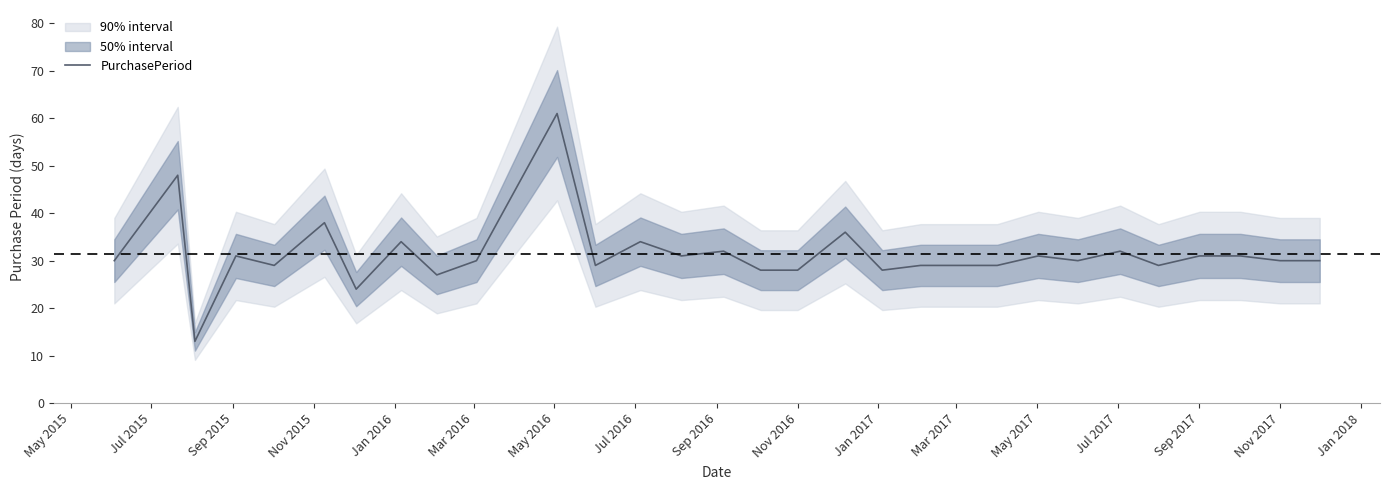

What is the difference between the maximum and second lowest values?

37